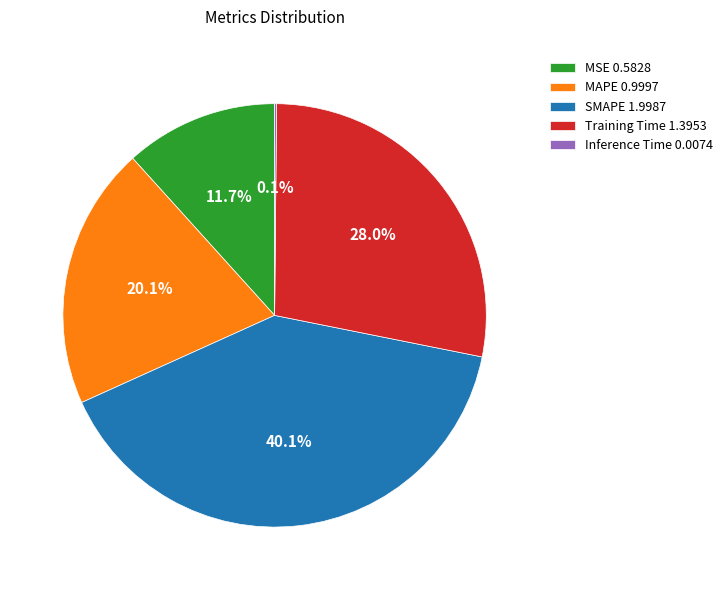

What percentage is the MAPE slice, to the nearest percent?

20%